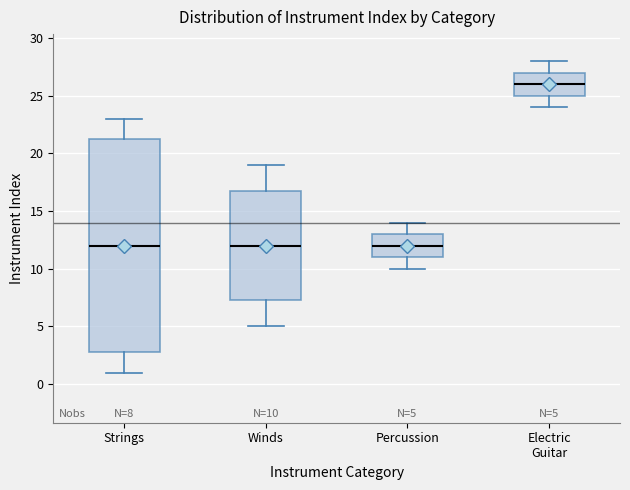

Which box has the highest median line?

Electric Guitar